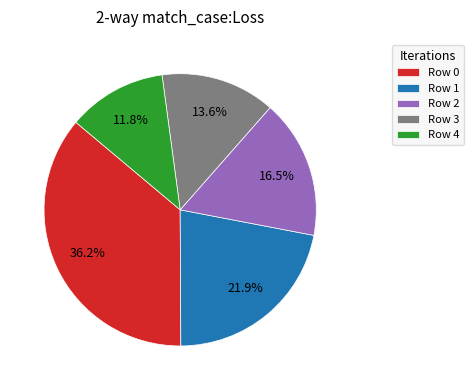

To the nearest percent, what is the difference between the Row 1 and Row 3 slice percentages?

8%